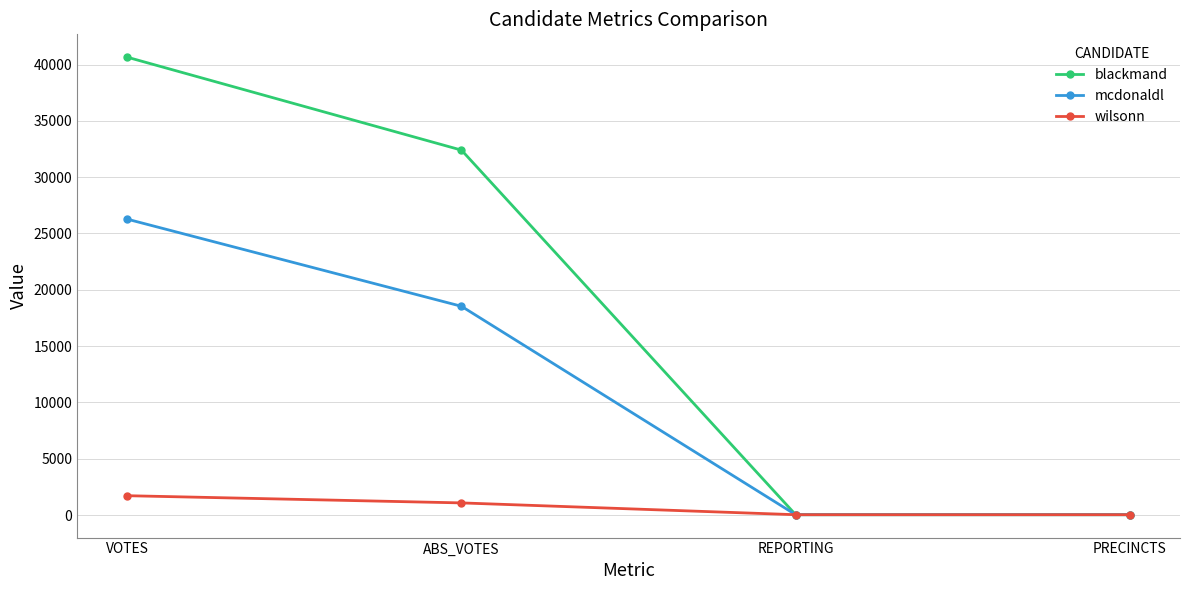

True or false: wilsonn has more than 0 points higher than both neighbors.

False